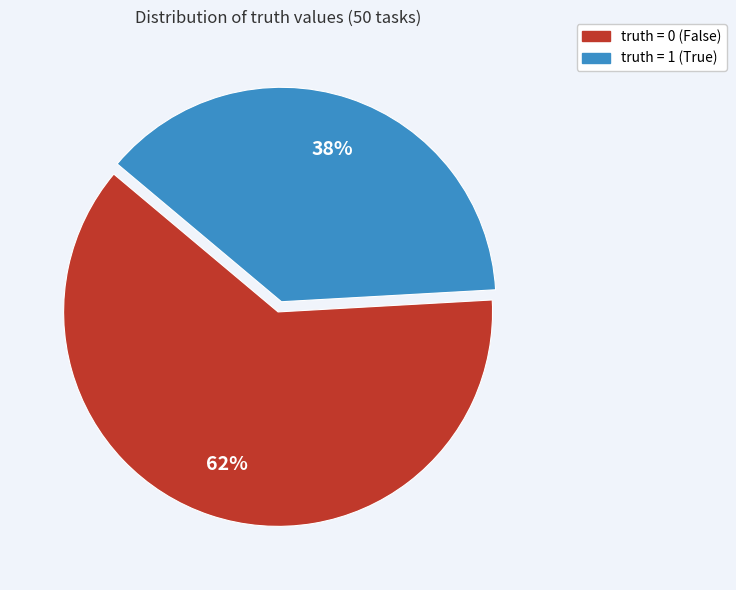

Which category has the smallest portion of the pie?

truth = 1